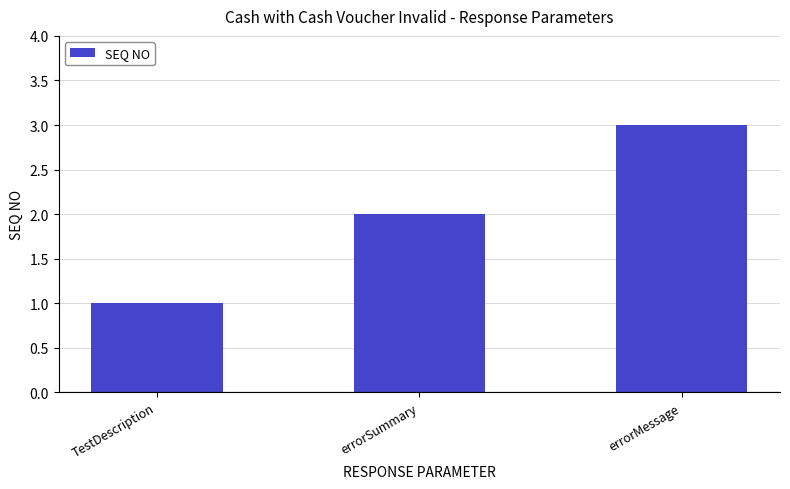

Between errorSummary and TestDescription, which is larger?

errorSummary